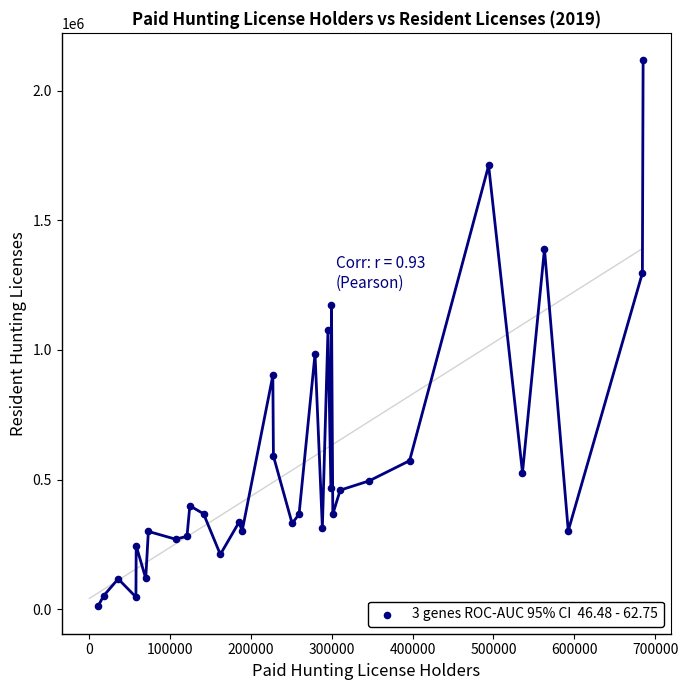

What is the range of Y values (max minus min)?

2106393